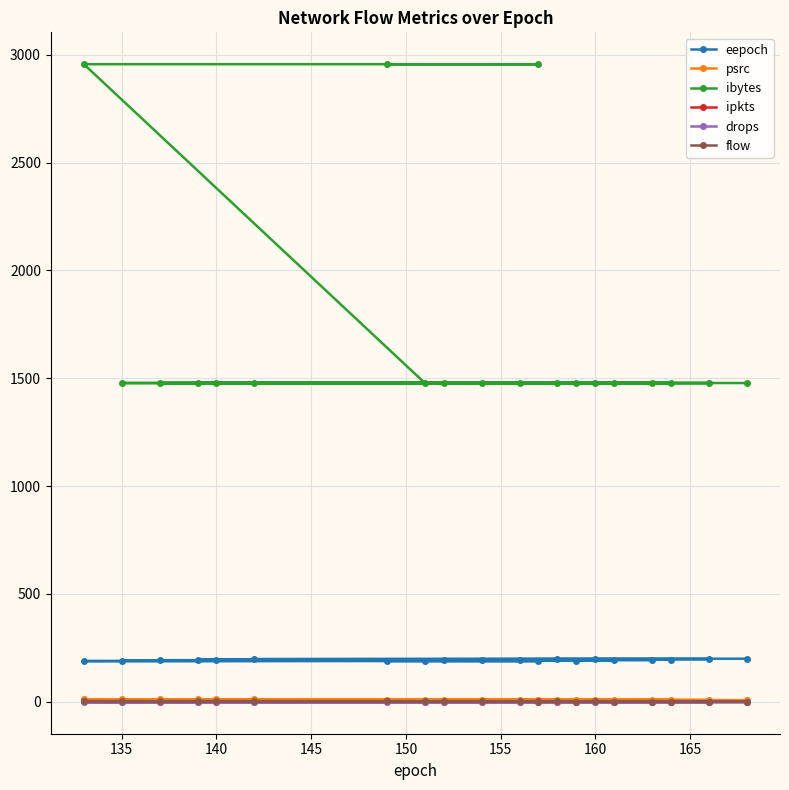

What is the lowest value of the psrc series?

8